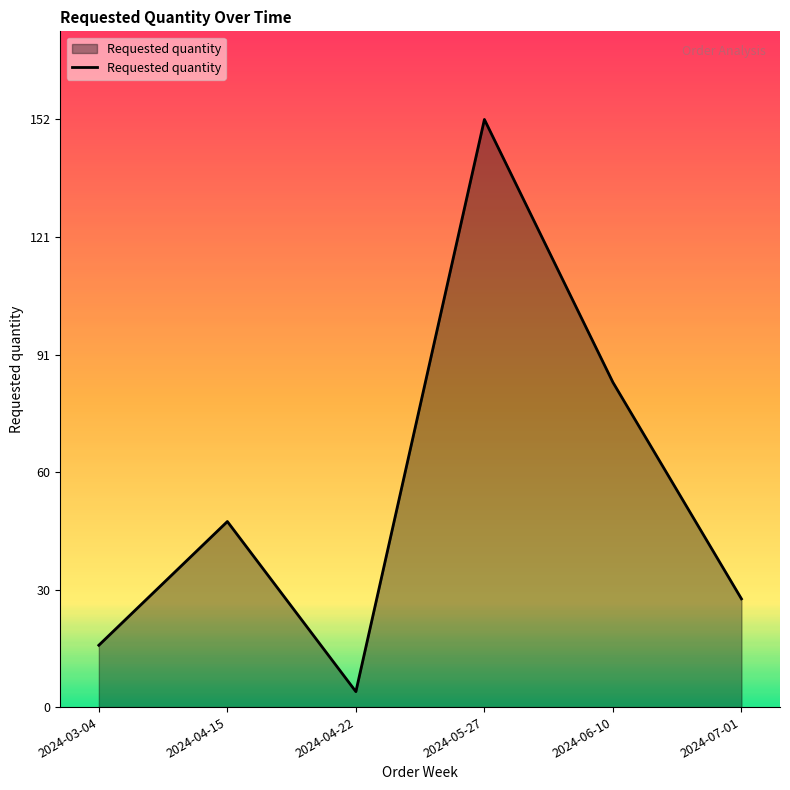

What is the difference between the values at 2024-03-04 and 2024-06-10?

68